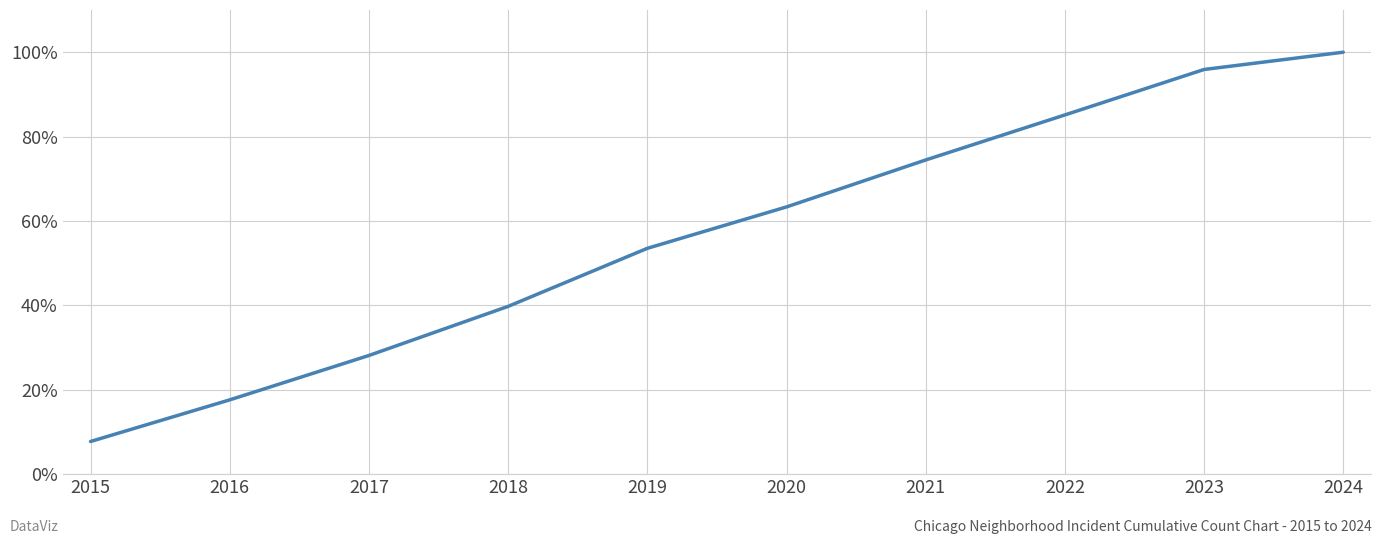

What is the sum of all values?

11181